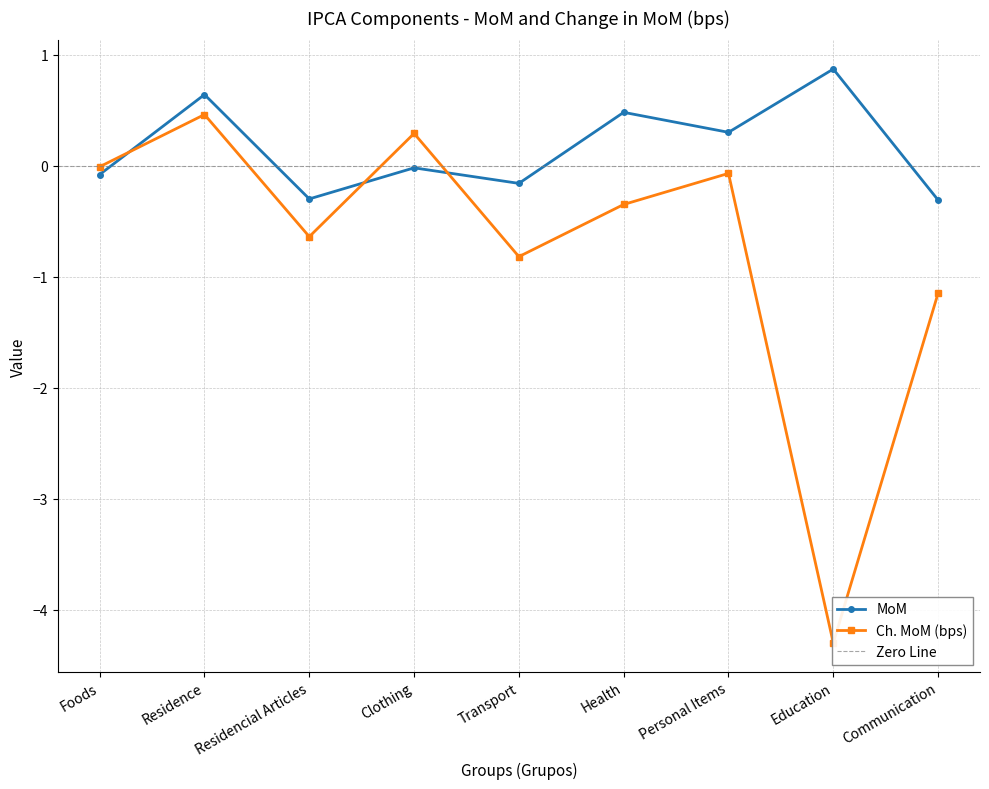

In MoM, how many points are higher than both neighbors (excluding endpoints)?

4